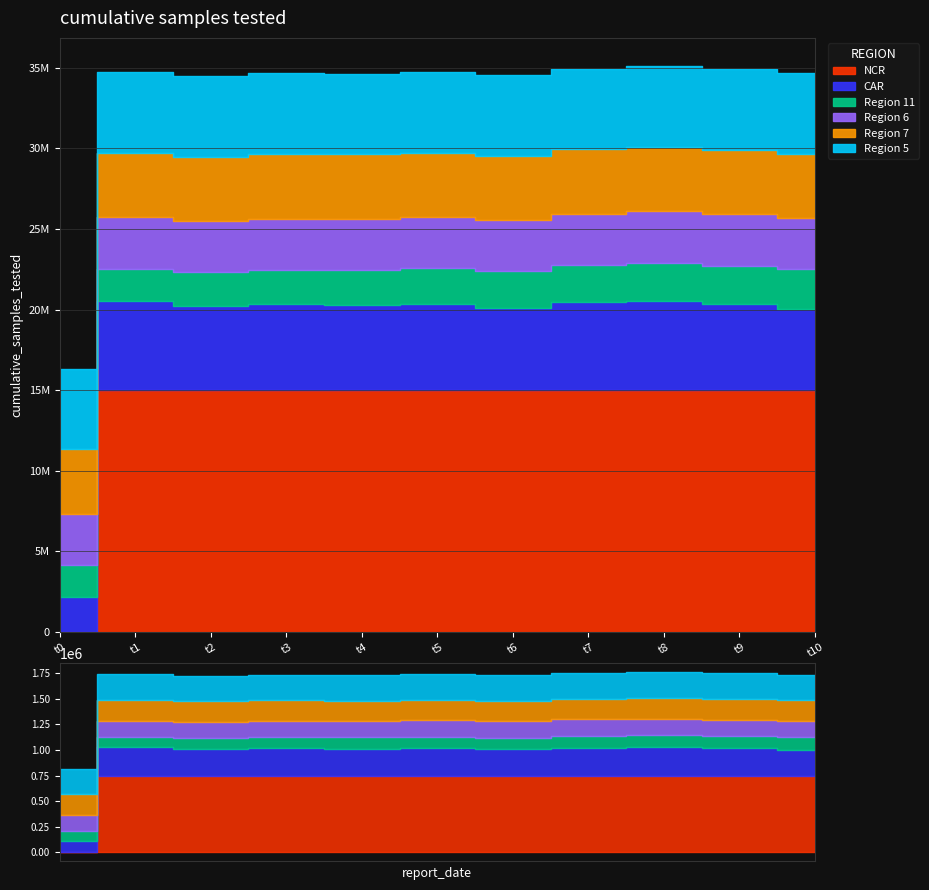

How many distinct data groups are displayed?

6